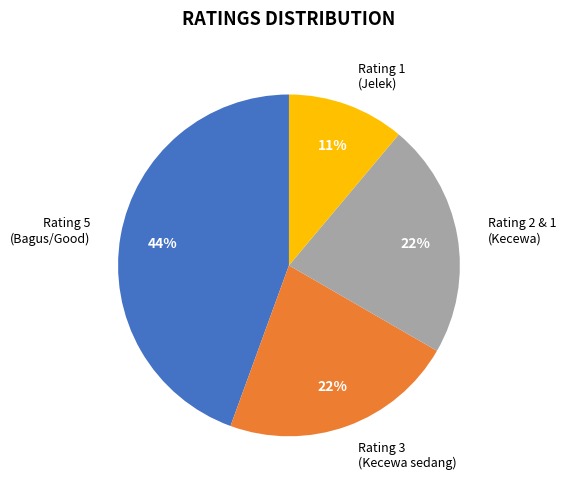

Is it true that Rating 3 is 31% of the pie?

False